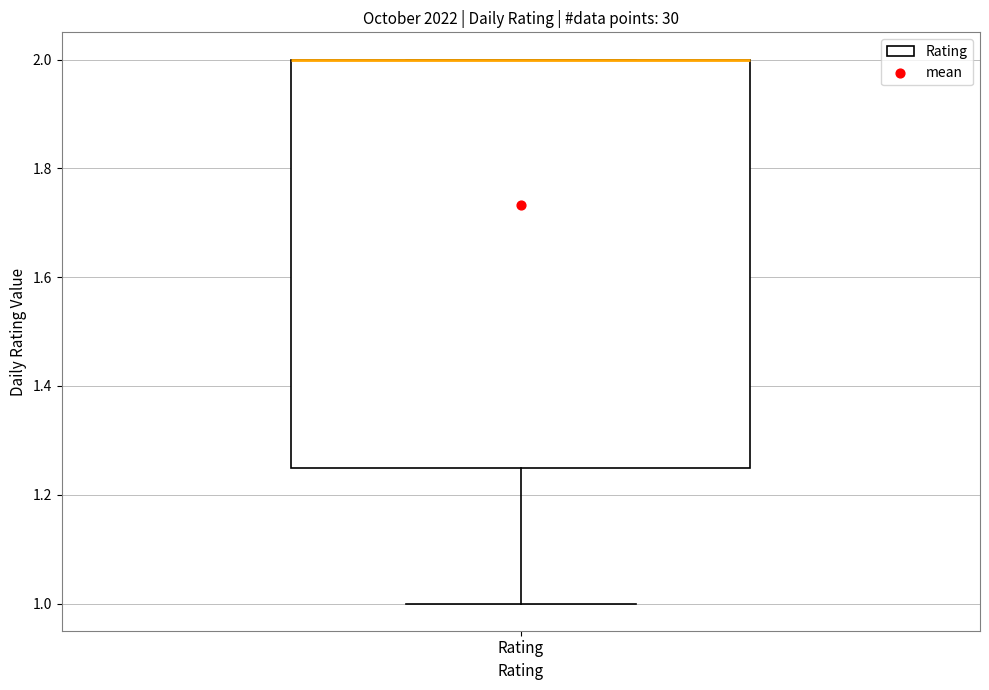

Read this box plot against the y-axis: the position of the median line, the range covered by the box, and the ends of both whiskers. The values are not printed on the chart, so give them approximately, as read against the axis.

median 2.00 (drawn on the box's upper edge), box 1.26 to 2.00, whiskers 1.00 to 2.00